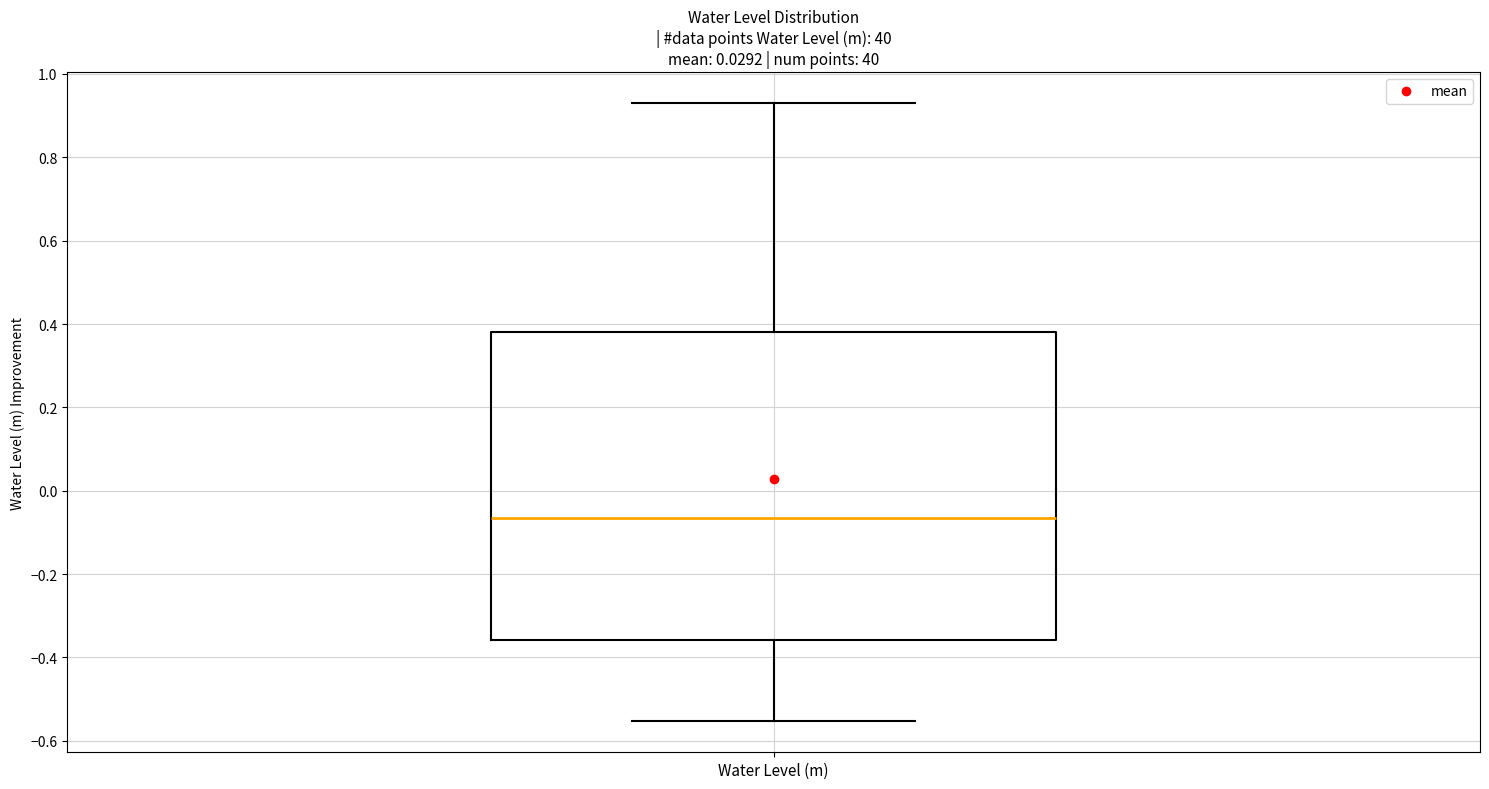

Transcribe this box plot: give where the median line is, the range the box spans, and where the two whiskers end, as read against the y-axis. The values are not printed on the chart, so give them approximately, as read against the axis.

median -0.06, box -0.36 to 0.38, whiskers -0.56 to 0.94